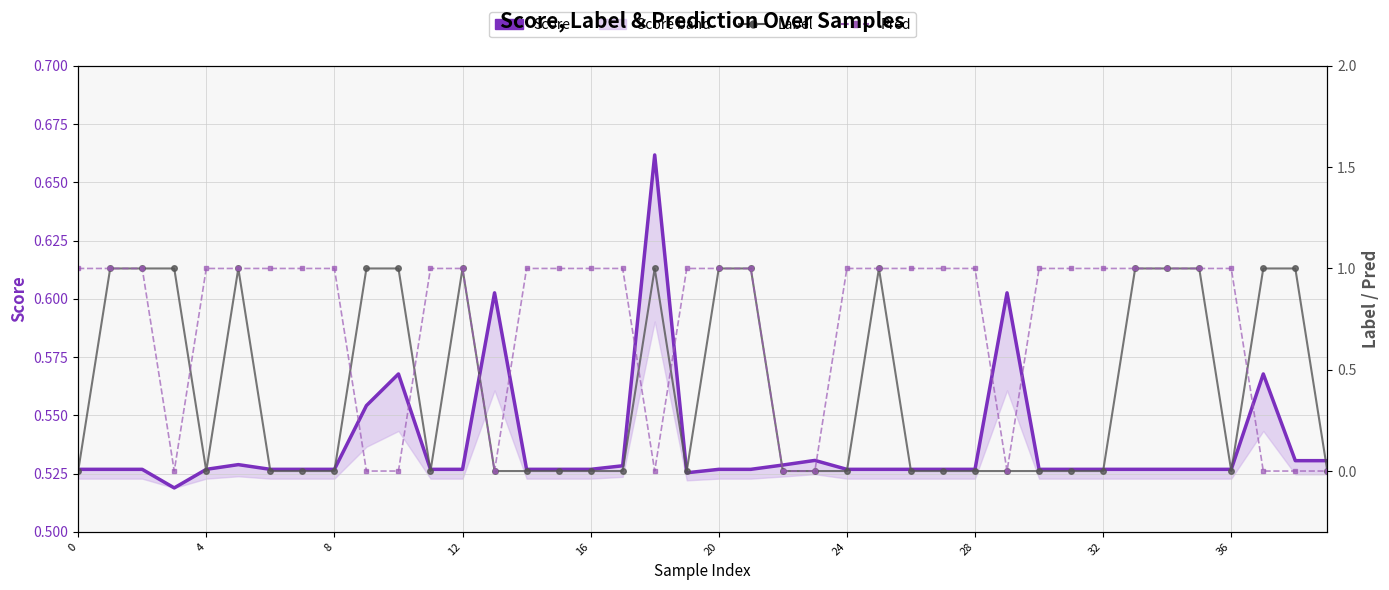

At how many categories does at least one series exceed 0?

40